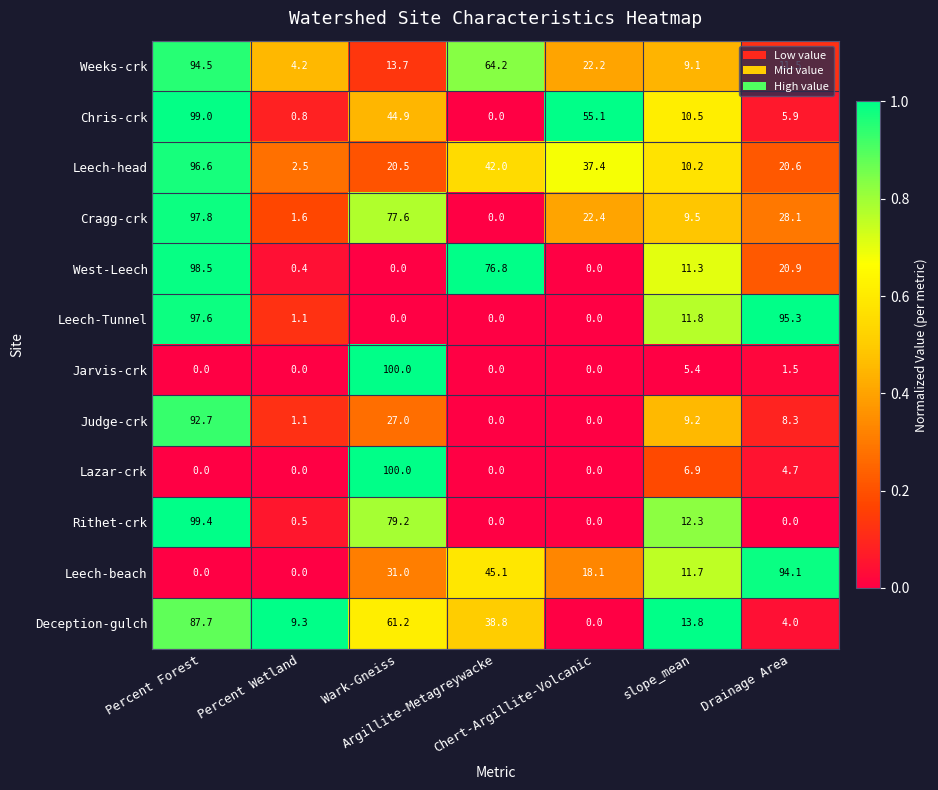

How many values in the Chris-crk series are below 10?

3